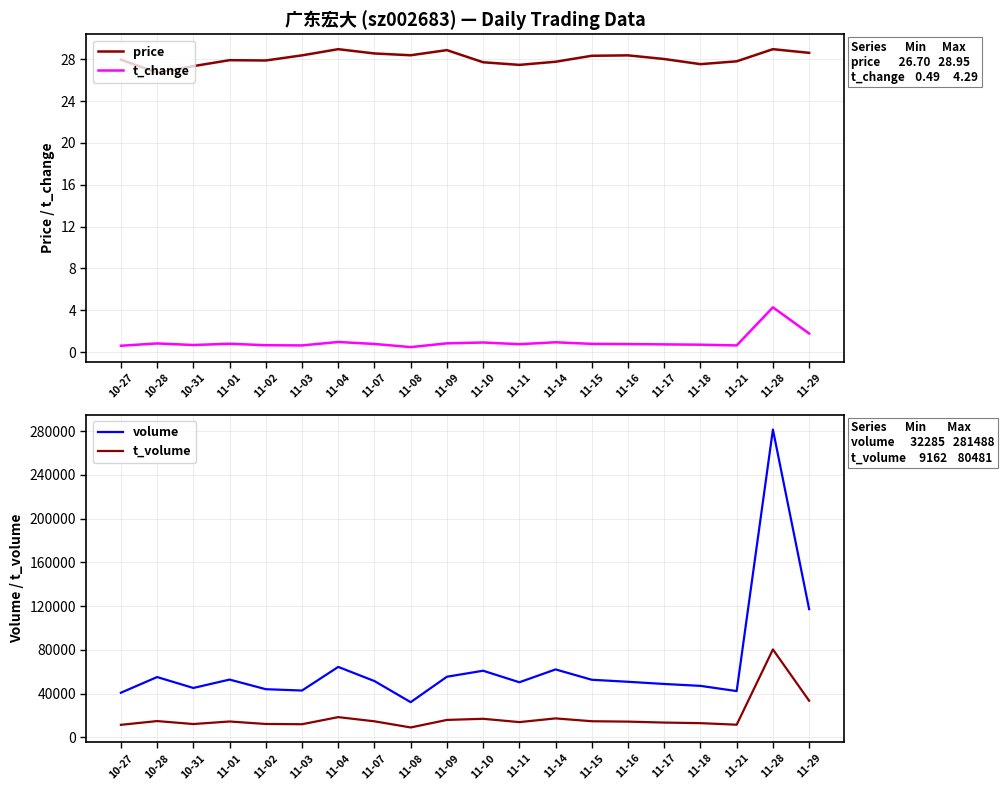

What position from the right is 10-28?

19